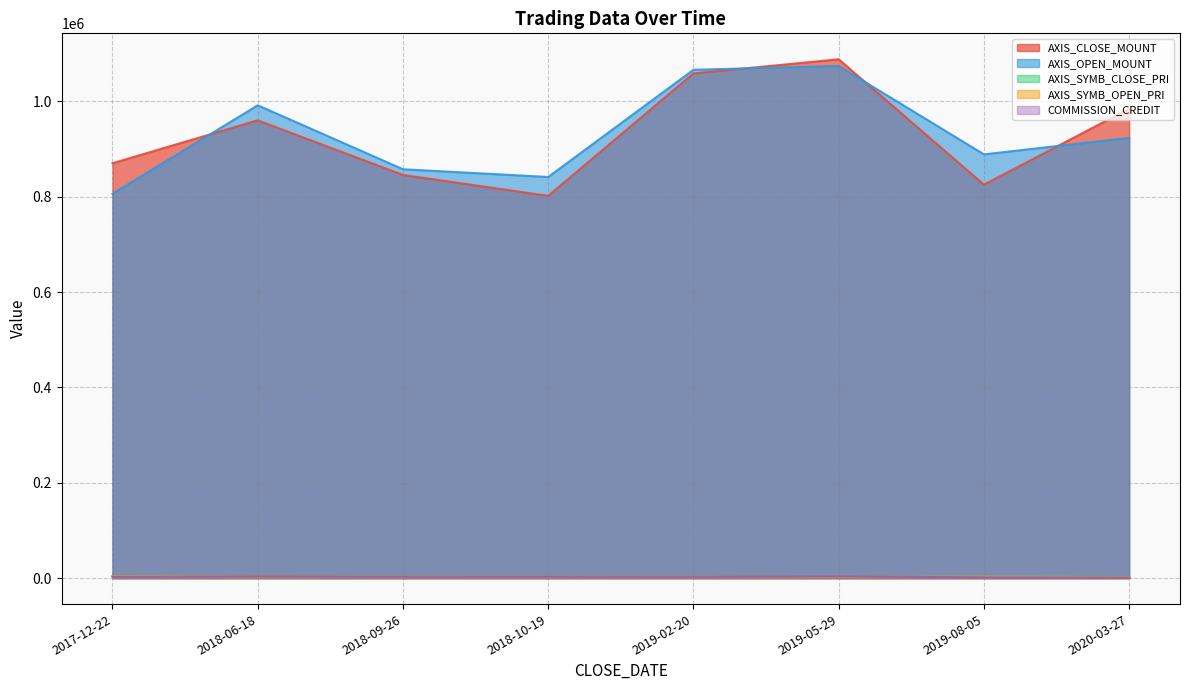

Reading right to left, transcribe all the data shown in this chart.

AXIS_CLOSE_MOUNT: 2020-03-27=984400	2019-08-05=825000	2019-05-29=1088000	2019-02-20=1058400	2018-10-19=801600	2018-09-26=845400	2018-06-18=960000	2017-12-22=870000
AXIS_OPEN_MOUNT: 2020-03-27=923200	2019-08-05=888600	2019-05-29=1074000	2019-02-20=1066000	2018-10-19=841200	2018-09-26=857400	2018-06-18=991500	2017-12-22=806000
AXIS_SYMB_CLOSE_PRI: 2020-03-27=2461	2019-08-05=2750	2019-05-29=2720	2019-02-20=2646	2018-10-19=2672	2018-09-26=2818	2018-06-18=3200	2017-12-22=4350
AXIS_SYMB_OPEN_PRI: 2020-03-27=2308	2019-08-05=2962	2019-05-29=2685	2019-02-20=2665	2018-10-19=2804	2018-09-26=2858	2018-06-18=3305	2017-12-22=4030
COMMISSION_CREDIT: 2020-03-27=1250	2019-08-05=1620	2019-05-29=3638	2019-02-20=2744	2018-10-19=2948	2018-09-26=2892	2018-06-18=3538	2017-12-22=2815